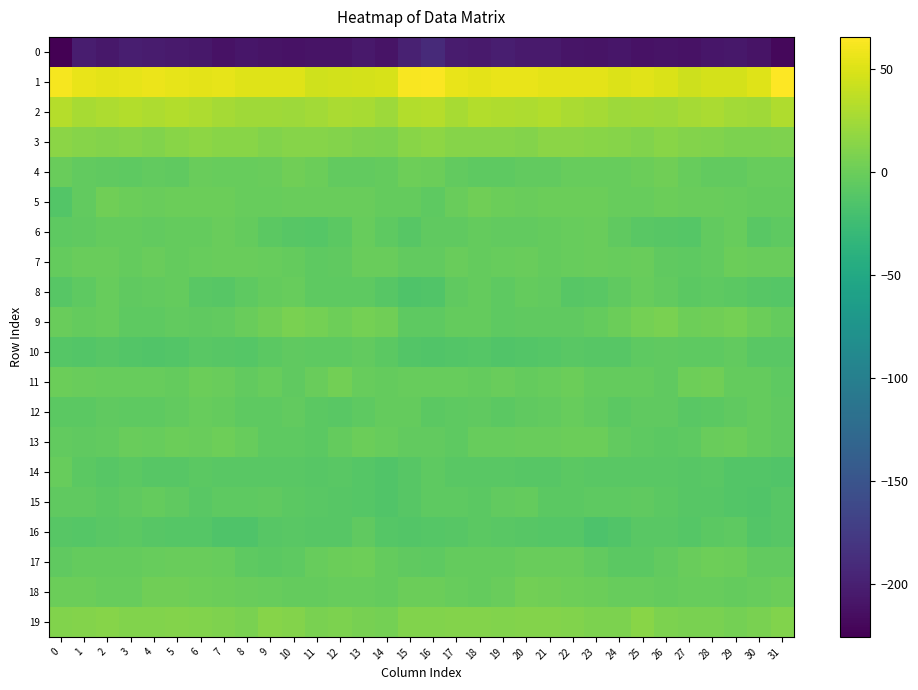

Reading left to right, transcribe all the data shown in this chart.

0: 0=-225.6	1=-202.9	2=-207.2	3=-200.8	4=-203.1	5=-204.5	6=-207.1	7=-211.0	8=-207.6	9=-210.1	10=-211.4	11=-210.5	12=-209.9	13=-206.0	14=-210.0	15=-199.2	16=-190.8	17=-203.8	18=-204.9	19=-200.7	20=-204.1	21=-205.0	22=-209.3	23=-209.8	24=-207.7	25=-211.5	26=-210.6	27=-211.2	28=-207.6	29=-207.1	30=-210.2	31=-219.2
1: 0=61.6	1=55.8	2=53.6	3=54.9	4=57.2	5=54.5	6=53.4	7=55.2	8=51.4	9=51.5	10=52.0	11=44.2	12=46.0	13=47.2	14=48.4	15=62.9	16=64.1	17=56.4	18=53.5	19=56.3	20=56.3	21=53.3	22=54.4	23=54.2	24=50.7	25=52.2	26=49.7	27=43.4	28=47.1	29=47.1	30=51.6	31=65.8
2: 0=33.2	1=27.6	2=30.0	3=32.2	4=29.9	5=31.8	6=30.4	7=27.0	8=24.4	9=23.7	10=23.4	11=24.9	12=29.2	13=27.1	14=23.0	15=31.9	16=33.3	17=28.1	18=32.4	19=30.8	20=30.2	21=31.8	22=29.2	23=26.2	24=23.4	25=23.8	26=23.6	27=26.6	28=29.0	29=25.7	30=23.8	31=30.8
3: 0=15.5	1=12.9	2=11.7	3=13.1	4=11.0	5=13.7	6=15.8	7=13.7	8=13.5	9=10.7	10=12.8	11=12.7	12=11.5	13=9.6	14=7.9	15=13.9	16=15.8	17=12.3	18=12.7	19=12.3	20=11.3	21=15.3	22=14.6	23=14.0	24=12.5	25=10.8	26=13.7	27=11.9	28=11.1	29=8.7	30=8.3	31=9.7
4: 0=-0.9	1=-3.8	2=-5.5	3=-6.5	4=-4.8	5=-4.9	6=-1.3	7=-2.4	8=-1.9	9=-1.3	10=2.3	11=0.2	12=-4.4	13=-4.0	14=-2.8	15=1.8	16=-0.2	17=-4.6	18=-5.9	19=-6.3	20=-4.5	21=-3.8	22=-1.6	23=-1.9	24=-1.9	25=-0.1	26=2.4	27=-2.0	28=-4.3	29=-3.9	30=-1.9	31=-2.0
5: 0=-12.5	1=-4.4	2=3.0	3=0.9	4=-0.7	5=0.1	6=-0.1	7=0.7	8=-1.6	9=-1.9	10=-1.0	11=-0.4	12=-0.9	13=-0.9	14=-3.2	15=-3.4	16=-6.3	17=-1.1	18=3.1	19=-0.1	20=-0.7	21=-0.2	22=0.2	23=0.3	24=-1.9	25=-2.4	26=-0.2	27=-0.8	28=-1.0	29=-1.5	30=-3.2	31=-2.6
6: 0=-6.8	1=-4.9	2=-3.2	3=-3.1	4=-4.7	5=-2.6	6=-2.8	7=-0.8	8=-3.2	9=-8.0	10=-9.4	11=-10.9	12=-7.4	13=-1.6	14=-6.8	15=-9.6	16=-5.8	17=-4.8	18=-2.7	19=-4.0	20=-4.1	21=-2.7	22=-1.9	23=-0.7	24=-5.2	25=-9.1	26=-9.9	27=-10.7	28=-4.3	29=-2.4	30=-8.6	31=-6.4
7: 0=-3.4	1=-0.8	2=-1.4	3=-2.9	4=-0.4	5=-3.3	6=-2.1	7=-1.3	8=-1.3	9=-1.7	10=-3.1	11=-7.0	12=-5.2	13=-0.8	14=-0.3	15=-4.8	16=-4.2	17=-0.7	18=-3.0	19=-1.9	20=-1.0	21=-3.4	22=-1.4	23=-1.0	24=-1.7	25=-1.3	26=-5.1	27=-6.8	28=-3.8	29=0.7	30=-1.2	31=-0.4
8: 0=-10.2	1=-6.2	2=-2.5	3=-5.9	4=-4.5	5=-2.9	6=-8.3	7=-10.4	8=-6.0	9=-3.0	10=-2.2	11=-6.2	12=-6.9	13=-6.6	14=-10.4	15=-14.7	16=-12.9	17=-4.8	18=-3.7	19=-6.2	20=-3.3	21=-4.3	22=-10.4	23=-8.3	24=-5.0	25=-1.8	26=-3.8	27=-7.4	28=-6.2	29=-7.7	30=-10.3	31=-10.8
9: 0=-0.4	1=-2.7	2=-1.8	3=-6.1	4=-6.2	5=-4.8	6=-5.8	7=-4.5	8=-0.5	9=2.7	10=6.9	11=4.5	12=1.1	13=4.9	14=2.1	15=-6.0	16=-6.3	17=-3.1	18=-2.9	19=-7.0	20=-5.4	21=-5.0	22=-5.9	23=-3.1	24=0.7	25=4.5	26=7.1	27=1.9	28=2.7	29=4.8	30=0.9	31=-2.9
10: 0=-11.3	1=-12.0	2=-10.0	3=-12.7	4=-12.8	5=-12.3	6=-8.5	7=-9.8	8=-10.7	9=-8.0	10=-5.2	11=-6.0	12=-6.7	13=-4.4	14=-7.4	15=-12.2	16=-13.0	17=-12.0	18=-10.7	19=-13.5	20=-12.5	21=-11.1	22=-8.8	23=-10.4	24=-9.8	25=-6.9	26=-4.9	27=-7.0	28=-5.9	29=-4.4	30=-9.2	31=-9.3
11: 0=0.2	1=-0.7	2=-2.5	3=-1.5	4=-1.7	5=-3.1	6=0.5	7=-0.9	8=-4.4	9=-1.4	10=-5.5	11=-1.3	12=4.2	13=-1.5	14=-3.1	15=-2.4	16=-2.4	17=-2.0	18=-2.7	19=-0.8	20=-2.8	21=-2.0	22=0.7	23=-2.8	24=-3.4	25=-2.7	26=-5.1	27=1.8	28=2.6	29=-3.2	30=-2.6	31=-6.0
12: 0=-8.0	1=-7.5	2=-5.2	3=-6.6	4=-6.6	5=-4.7	6=-2.2	7=-3.0	8=-7.0	9=-6.9	10=-4.3	11=-7.5	12=-8.5	13=-6.6	14=-3.4	15=-2.8	16=-7.7	17=-7.0	18=-5.1	19=-7.2	20=-5.9	21=-3.8	22=-2.0	23=-4.3	24=-7.9	25=-5.4	26=-5.1	27=-8.2	28=-7.7	29=-5.9	30=-2.5	31=-5.8
13: 0=-4.1	1=-5.2	2=-4.7	3=-1.2	4=-2.1	5=-0.1	6=-0.8	7=1.5	8=-2.0	9=-6.1	10=-6.7	11=-7.8	12=-2.6	13=0.3	14=-1.6	15=-3.9	16=-3.8	17=-6.0	18=-2.4	19=-1.7	20=-1.3	21=-0.4	22=0.1	23=0.9	24=-3.8	25=-6.0	26=-7.6	27=-6.5	28=-0.9	29=0.3	30=-3.3	31=-5.0
14: 0=-2.2	1=-7.4	2=-9.4	3=-7.6	4=-9.7	5=-10.4	6=-8.2	7=-8.2	8=-8.5	9=-8.9	10=-8.9	11=-9.6	12=-8.9	13=-10.8	14=-13.0	15=-9.5	16=-6.3	17=-9.2	18=-8.3	19=-8.3	20=-10.2	21=-9.7	22=-7.7	23=-8.5	24=-8.9	25=-8.4	26=-9.3	27=-9.5	28=-9.3	29=-12.2	30=-12.5	31=-13.0
15: 0=-5.1	1=-5.3	2=-7.8	3=-5.6	4=-2.6	5=-5.9	6=-8.3	7=-6.3	8=-6.1	9=-5.6	10=-7.2	11=-9.3	12=-9.8	13=-11.4	14=-13.4	15=-10.4	16=-6.3	17=-6.2	18=-7.4	19=-4.0	20=-3.3	21=-7.6	22=-7.7	23=-6.0	24=-6.2	25=-5.7	26=-7.9	27=-9.9	28=-10.3	29=-12.4	30=-13.3	31=-10.0
16: 0=-10.1	1=-10.5	2=-8.7	3=-7.5	4=-9.8	5=-10.8	6=-10.6	7=-14.6	8=-14.8	9=-10.1	10=-8.9	11=-10.2	12=-10.1	13=-5.8	14=-10.7	15=-12.4	16=-11.5	17=-10.5	18=-7.5	19=-8.4	20=-10.3	21=-11.1	22=-11.1	23=-16.0	24=-12.9	25=-9.2	26=-9.2	27=-10.8	28=-8.1	29=-6.7	30=-12.2	31=-9.4
17: 0=-5.2	1=-2.9	2=-2.6	3=-3.3	4=-1.5	5=-1.1	6=-0.6	7=-2.5	8=-6.3	9=-7.6	10=-6.0	11=-2.1	12=0.3	13=1.7	14=-3.6	15=-5.3	16=-6.1	17=-2.7	18=-3.1	19=-3.0	20=-0.8	21=-1.4	22=-0.4	23=-4.4	24=-7.2	25=-7.5	26=-4.7	27=-0.6	28=1.0	29=0.1	30=-4.2	31=-4.3
18: 0=-0.1	1=0.0	2=-2.3	3=-2.3	4=2.5	5=2.9	6=1.5	7=0.5	8=-1.3	9=-2.0	10=-2.8	11=-2.9	12=-1.8	13=-2.4	14=-2.9	15=0.7	16=0.5	17=-1.4	18=-3.1	19=-0.5	20=3.2	21=2.4	22=1.1	23=-0.1	24=-1.9	25=-2.0	26=-3.7	27=-2.1	28=-1.9	29=-2.8	30=-1.6	31=0.1
19: 0=10.1	1=12.1	2=12.6	3=10.5	4=10.6	5=11.4	6=11.0	7=9.5	8=7.2	9=12.5	10=11.4	11=6.8	12=7.7	13=6.2	14=5.2	15=10.4	16=11.0	17=12.2	18=11.7	19=10.2	20=11.4	21=11.2	22=10.8	23=8.4	24=8.4	25=14.5	26=8.1	27=7.3	28=7.4	29=5.2	30=6.9	31=11.0